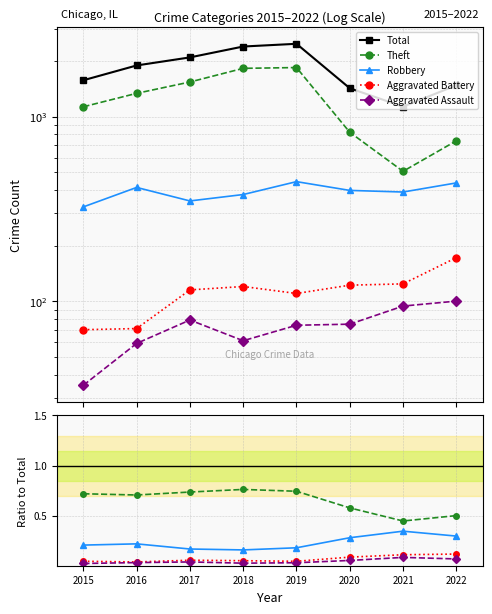

How many interior local peaks does the Robbery series have?

2